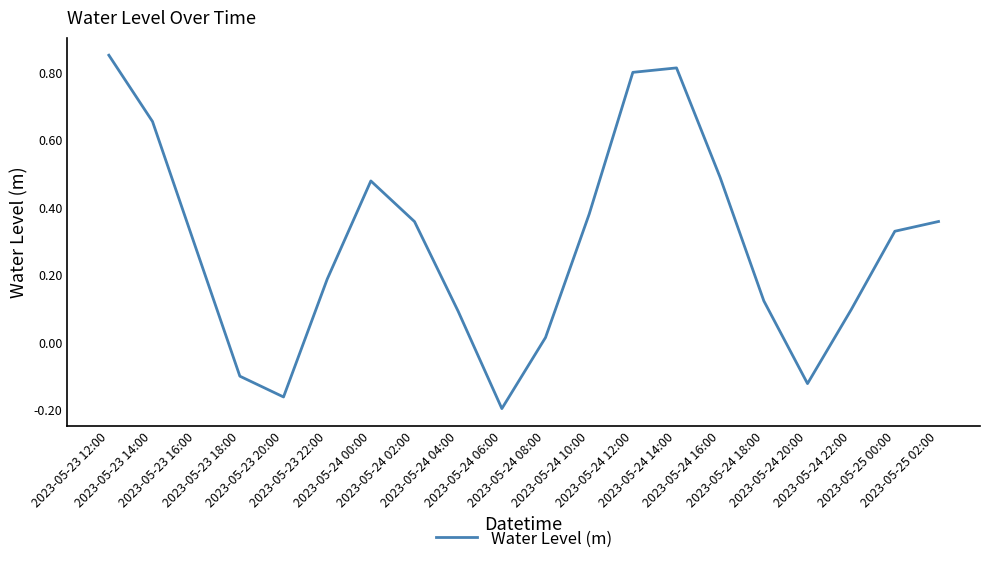

What is the difference between the maximum and minimum values?

1.0